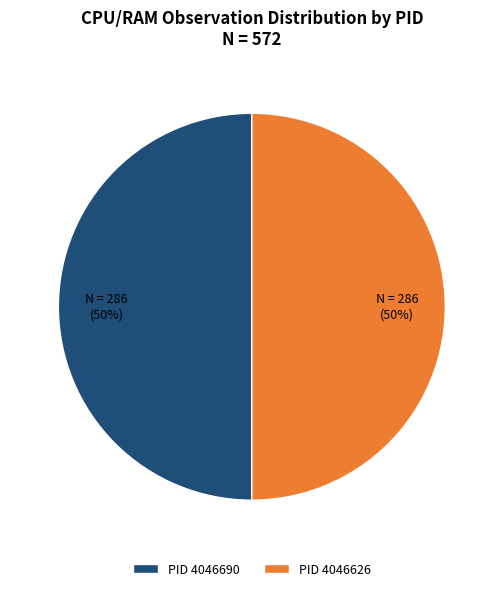

What percentage is the PID 4046626 slice, to the nearest percent?

50%